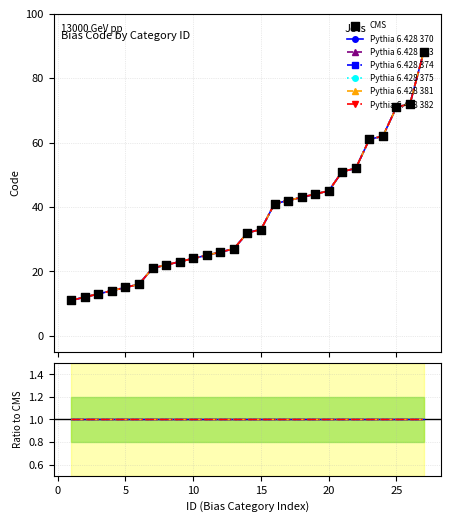

Which series has the largest total across all categories?

Pythia 6.428 370